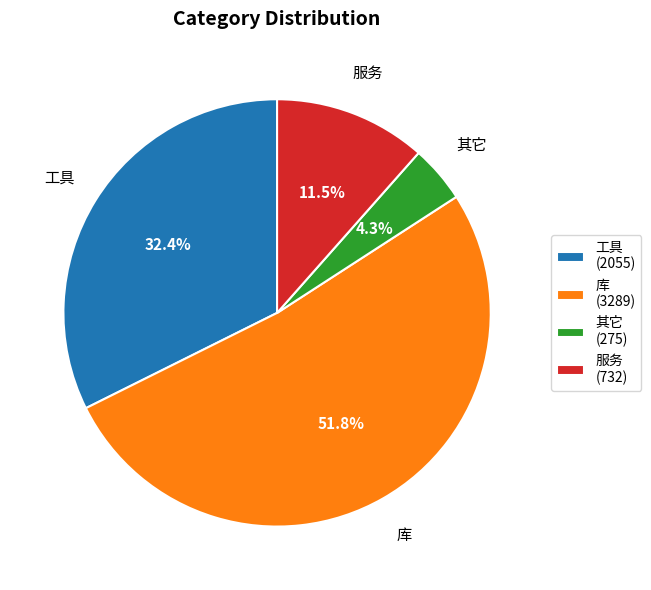

Between 其它 (275) and 库 (3289), which is larger?

库 (3289)